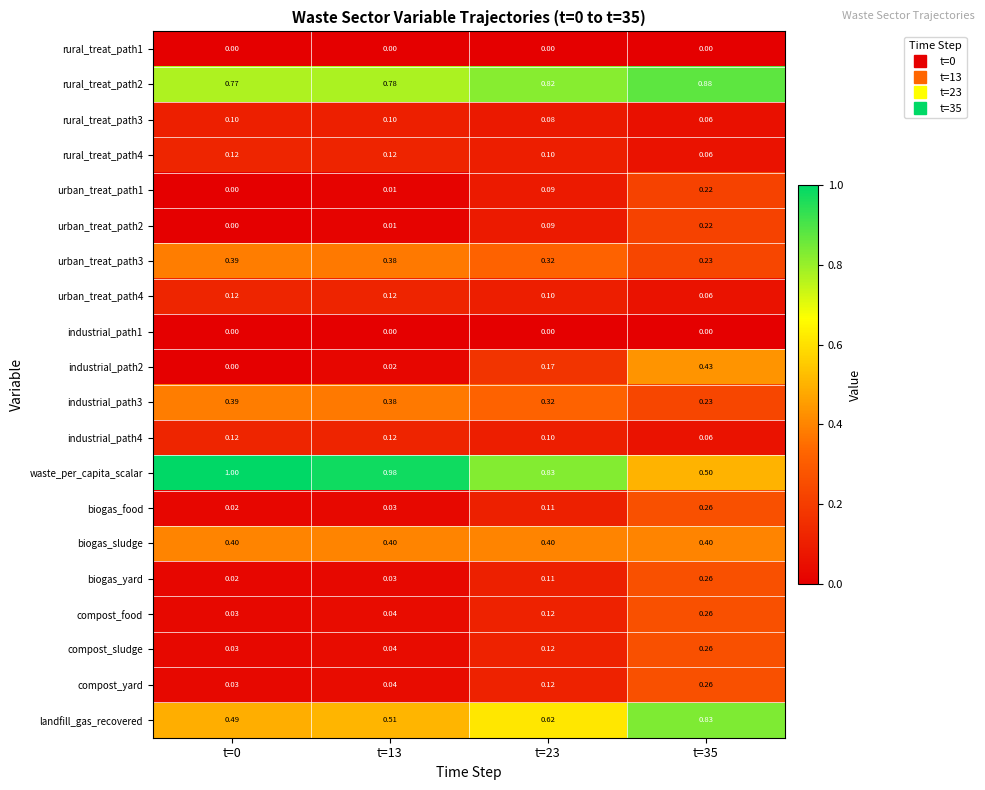

Count the number of data series in this chart.

20